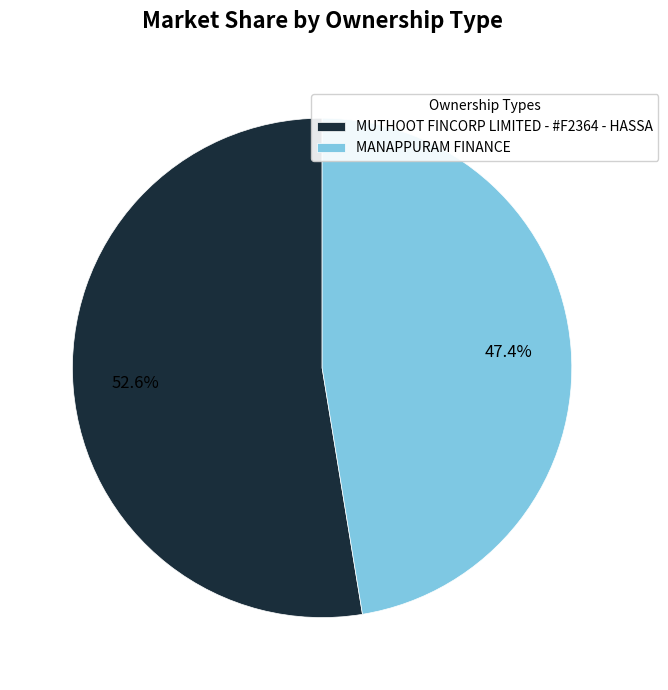

Does MUTHOOT FINCORP LIMITED - #F2364 - HASSA represent more than half of the total?

Yes